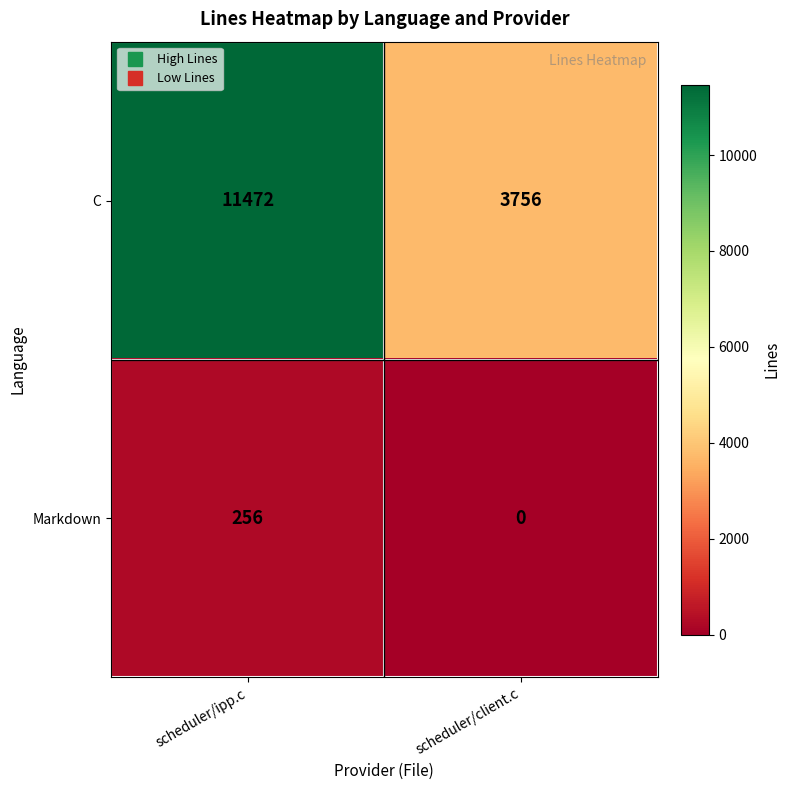

True or false: Markdown has a value of 137 at scheduler/client.c.

False